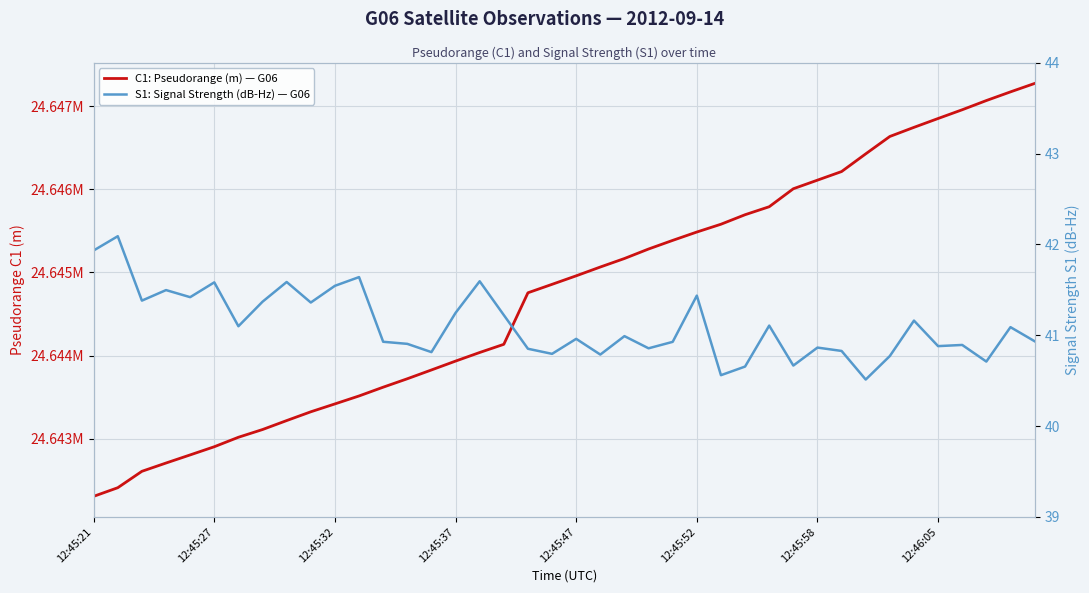

What is the difference between the maximum and minimum values in the C1: Pseudorange (m) — G06 series?

4962.8